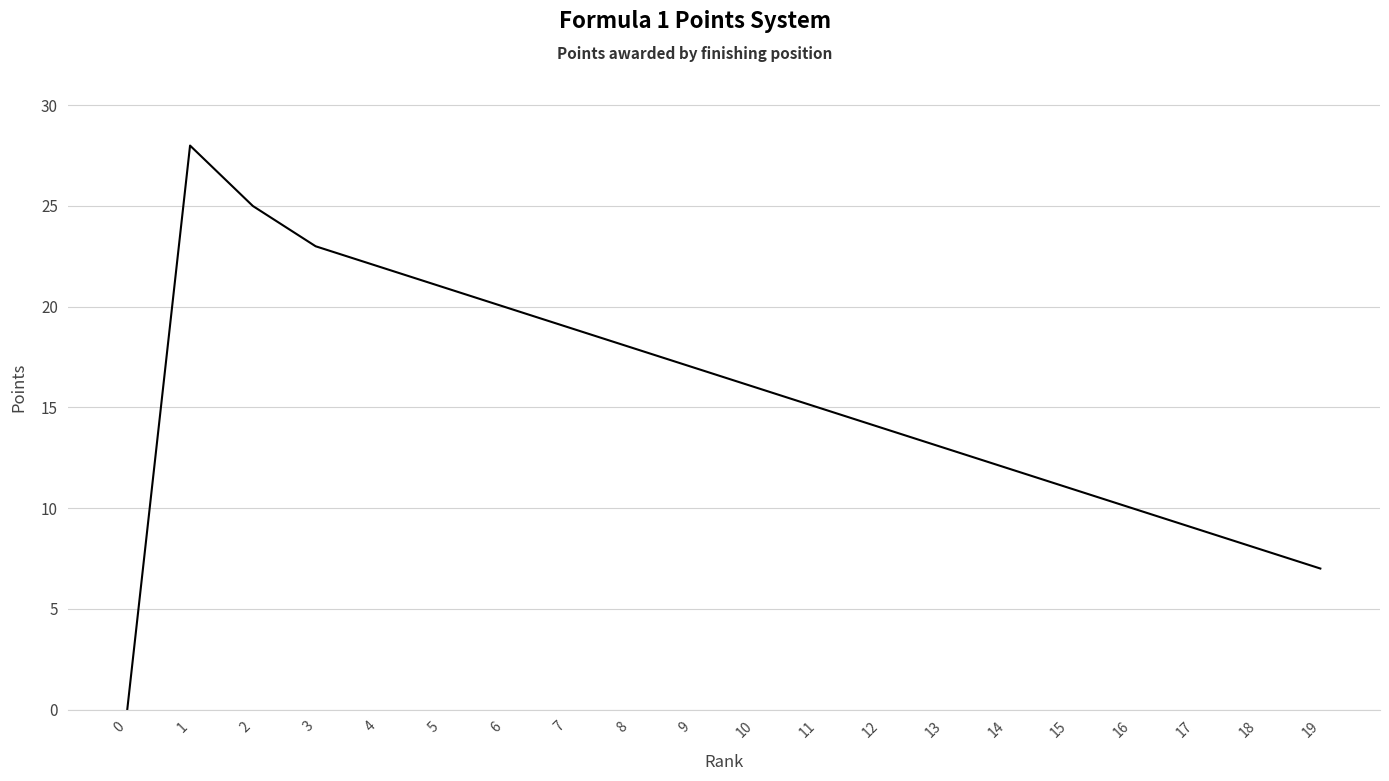

List the labels in order of value, largest first.

1, 2, 3, 4, 5, 6, 7, 8, 9, 10, 11, 12, 13, 14, 15, 16, 17, 18, 19, 0